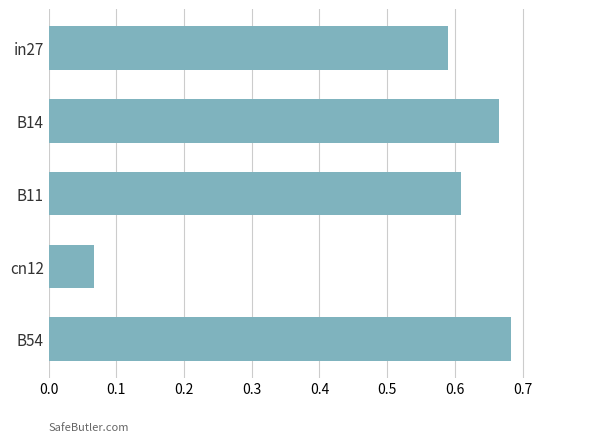

How many bars are there in total?

5